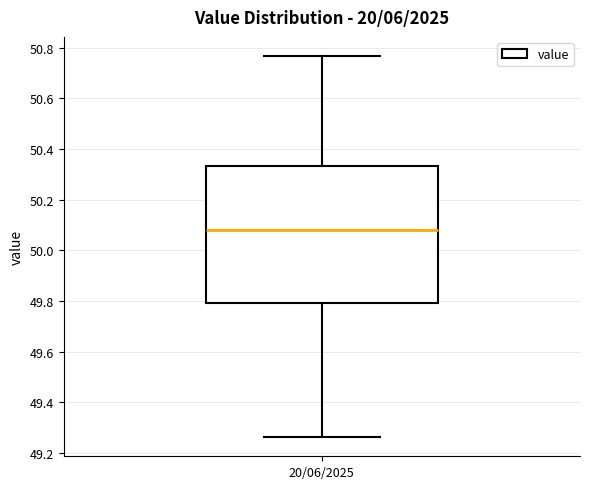

Where does the upper whisker of the box for 20/06/2025 end on the y-axis? The values are not printed on the chart, so give them approximately, as read against the axis.

50.76